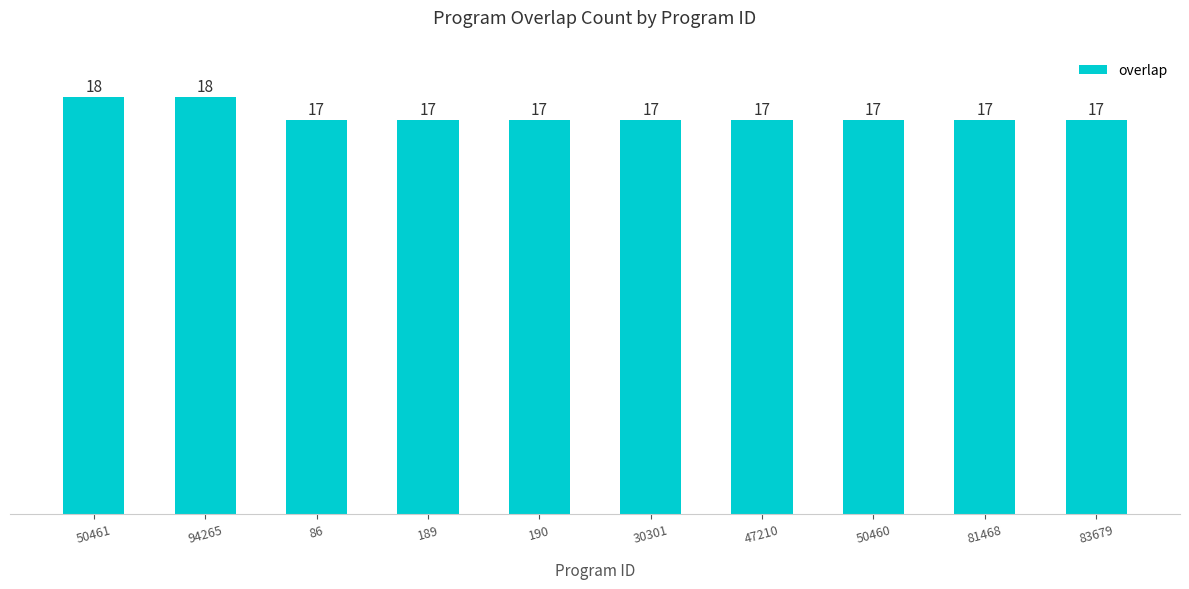

The value at 50461 is 7. True or false?

False